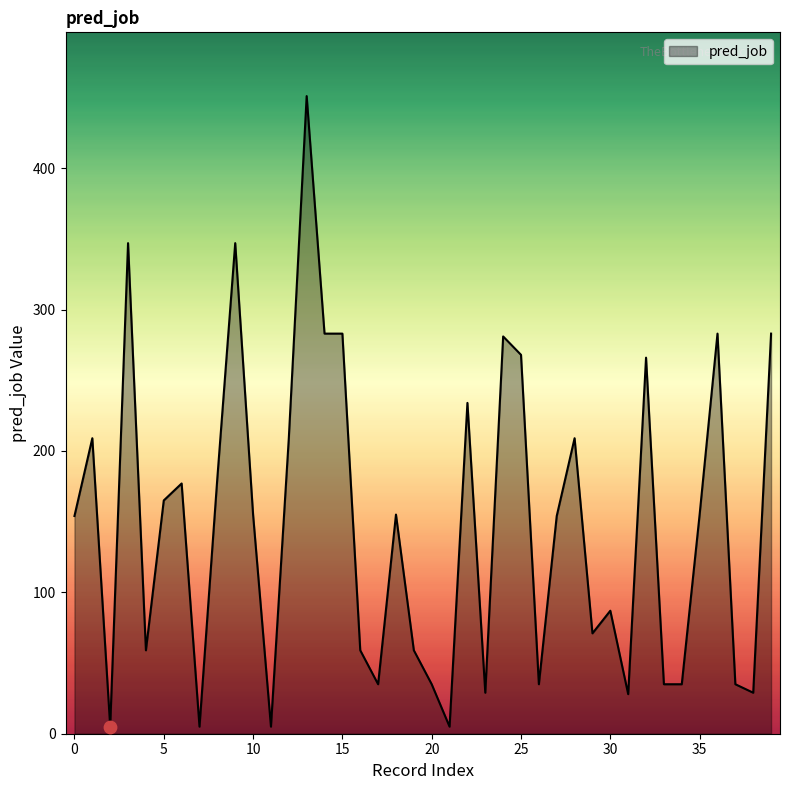

What is the maximum value shown in the chart?

451